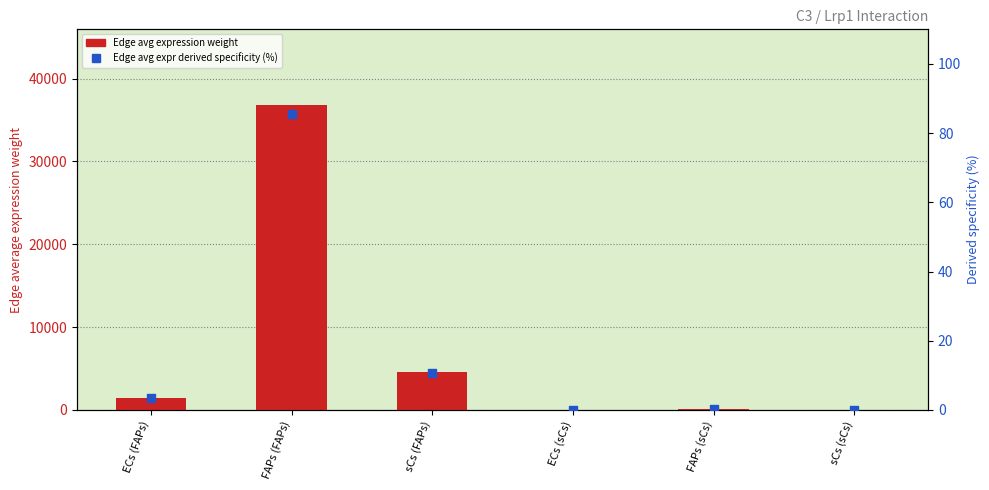

Is the value of Edge avg expr derived specificity (%) at sCs (sCs) greater than the value of Edge avg expression weight at FAPs (sCs)?

No